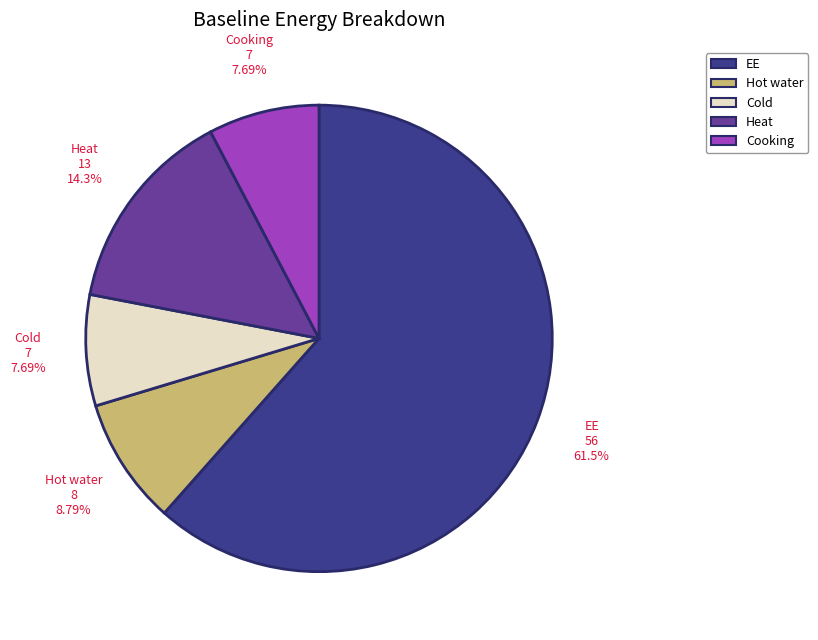

Is there a majority slice in this chart?

Yes